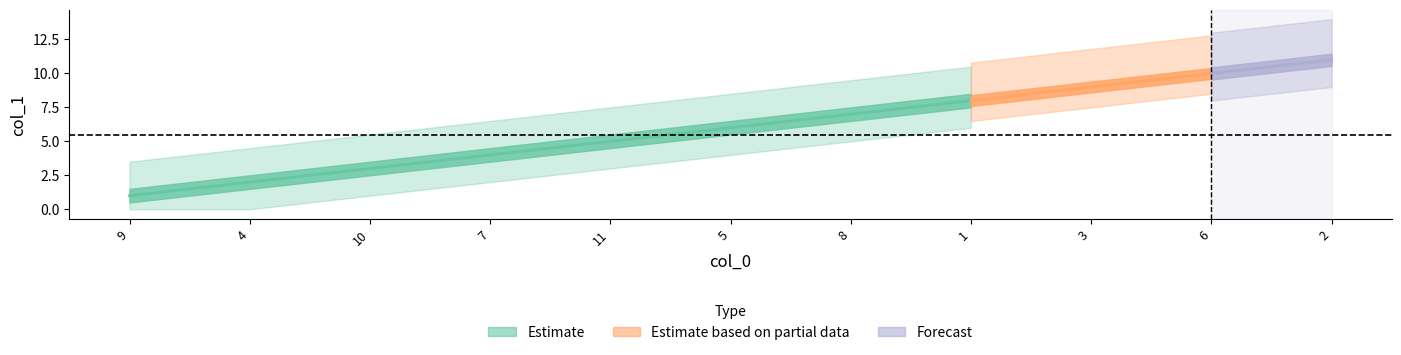

What is the change in value from 3 to 6?

+1